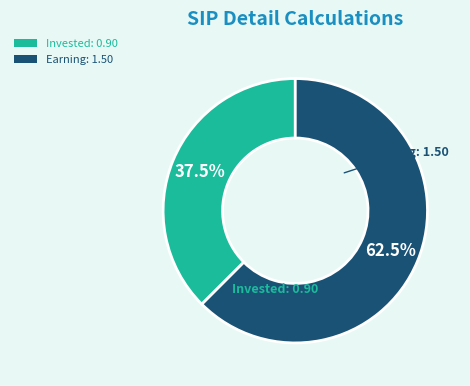

Is there any slice that represents more than half of the pie?

Yes